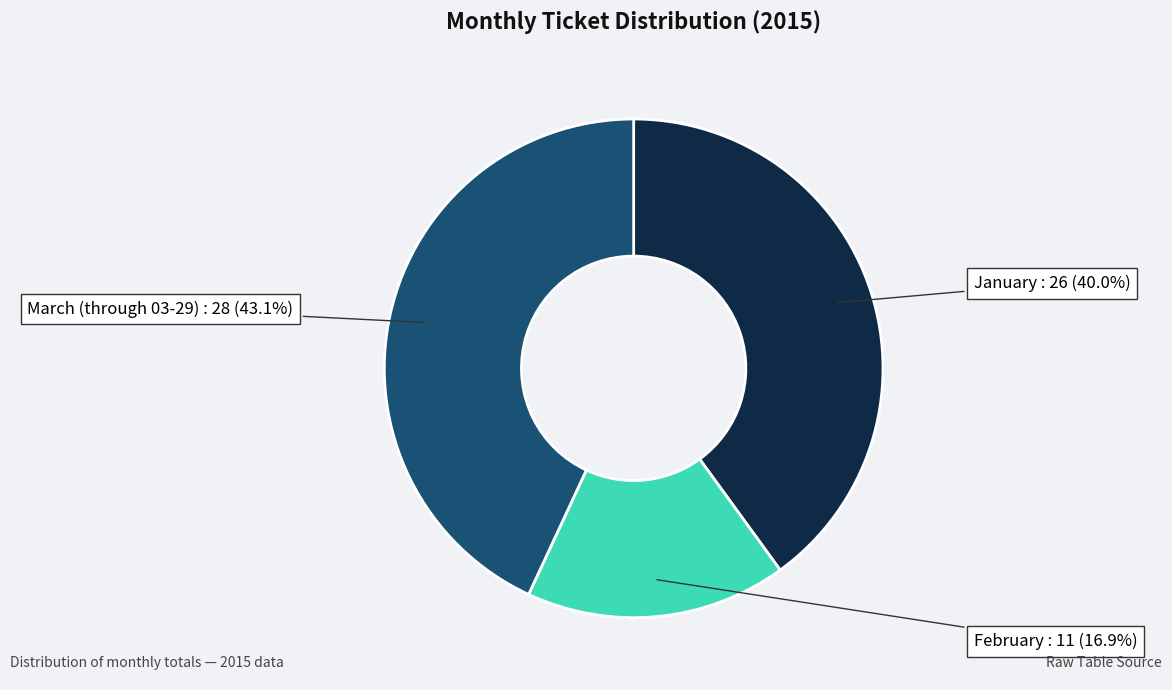

Which slice is the largest?

March (through 03-29)